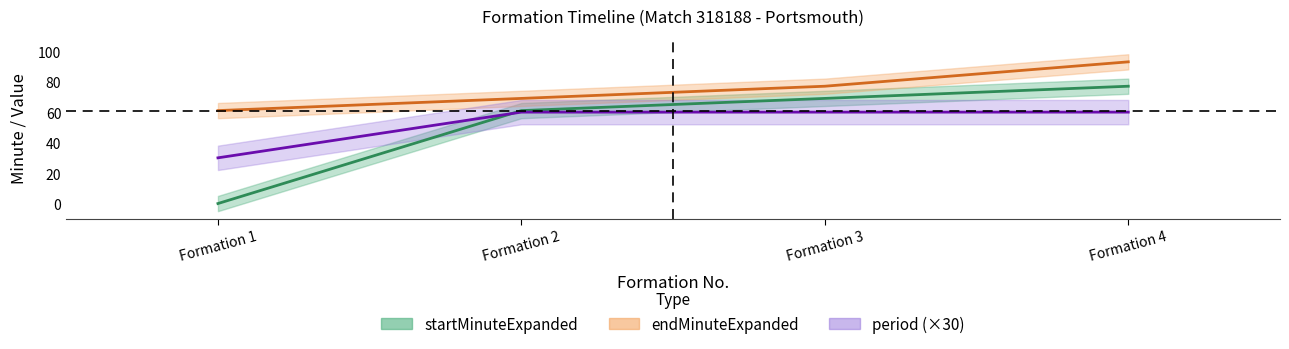

True or false: startMinuteExpanded has a value of 32 at Formation 1.

False